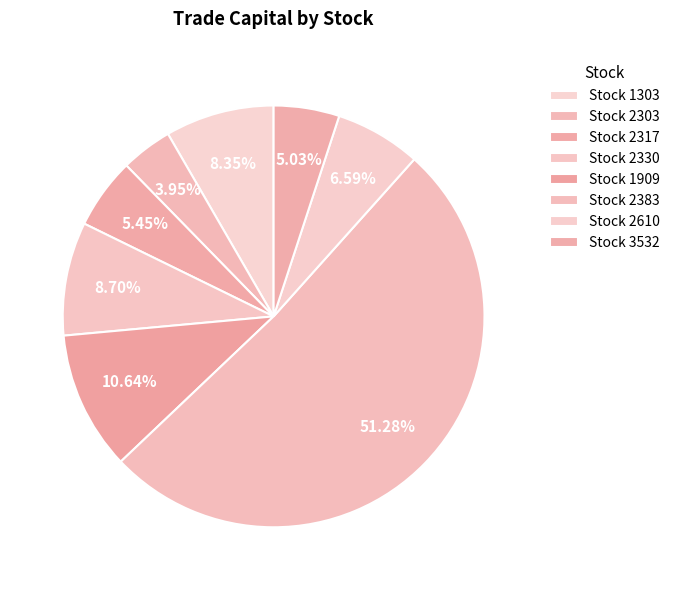

How many slices are in this pie chart?

8